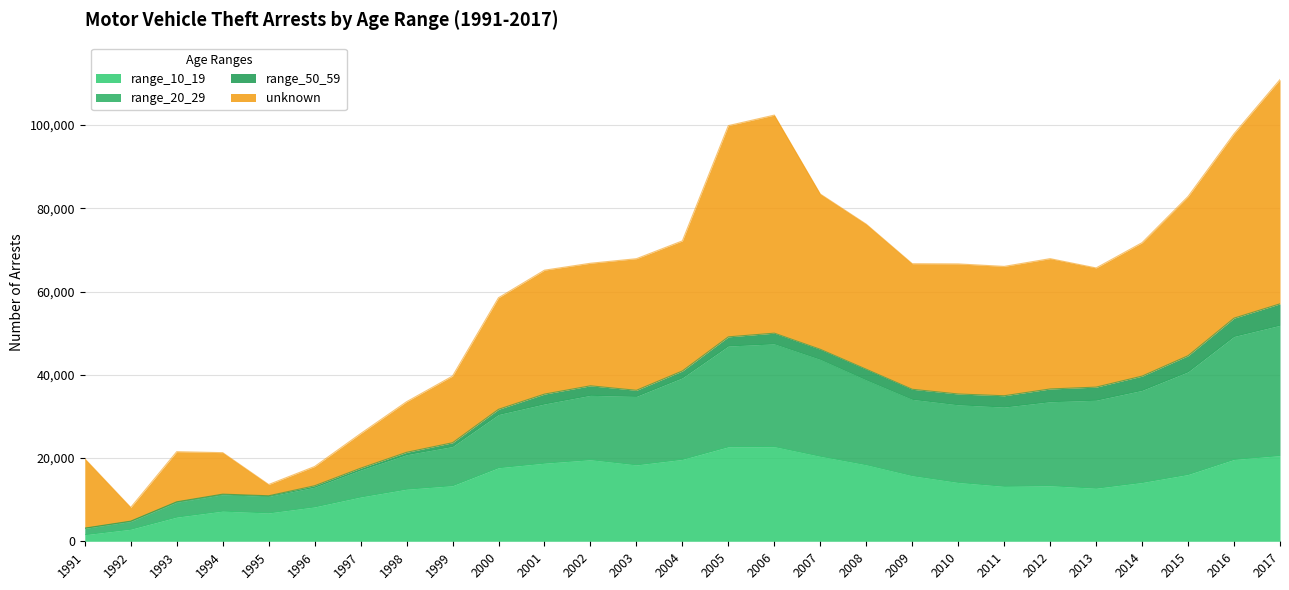

What is the total value across all series at 2013?

65659